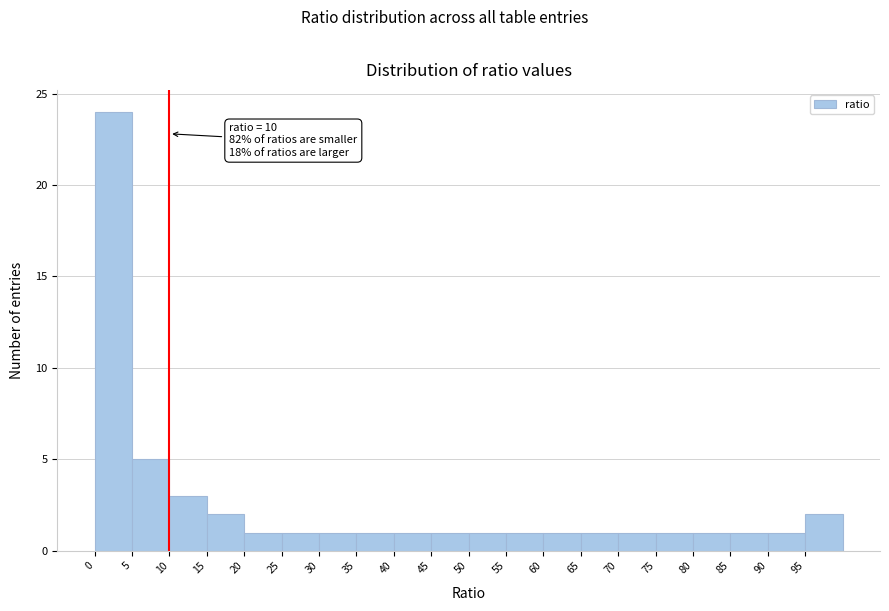

Over which range of the x-axis is the bar tallest?

0 to 5